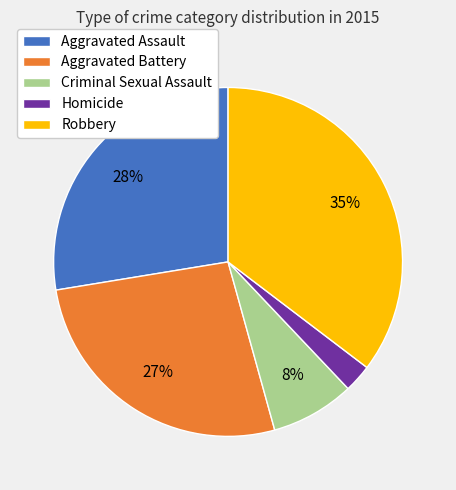

Rank the categories by value from lowest to highest.

Homicide, Criminal Sexual Assault, Aggravated Battery, Aggravated Assault, Robbery